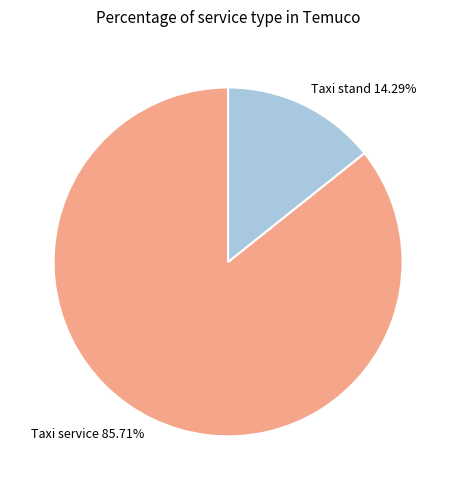

Rank the categories by value from highest to lowest.

Taxi service, Taxi stand